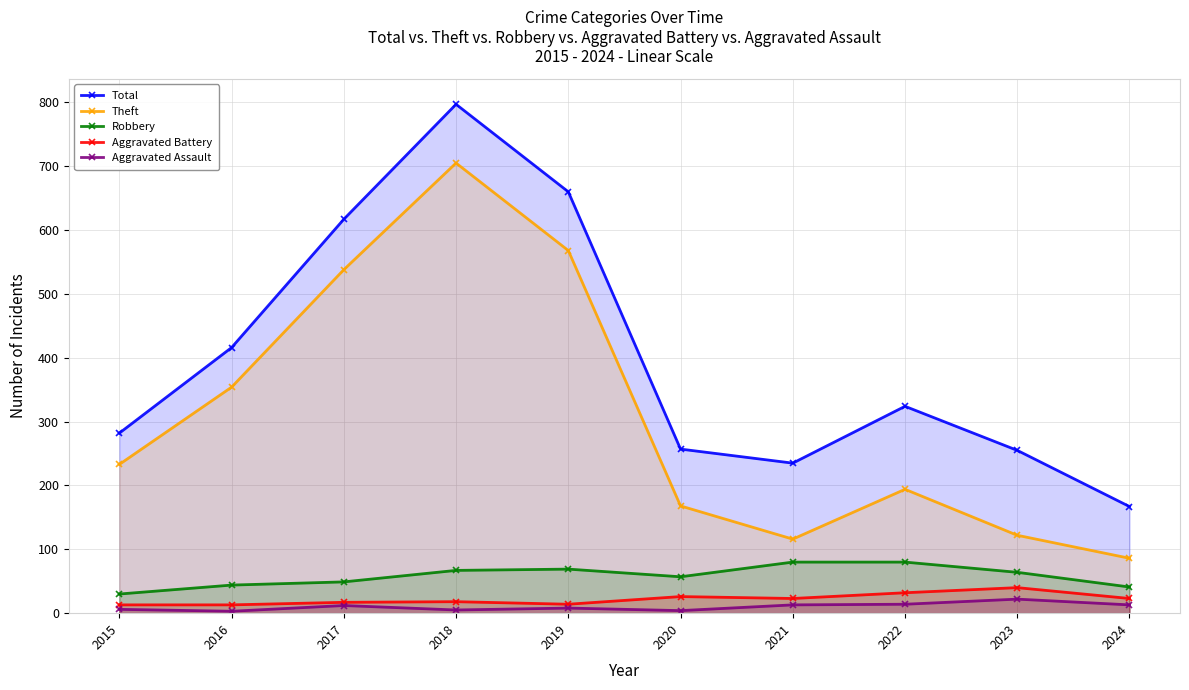

Between 2017 and 2018, which series saw the biggest shift?

Total